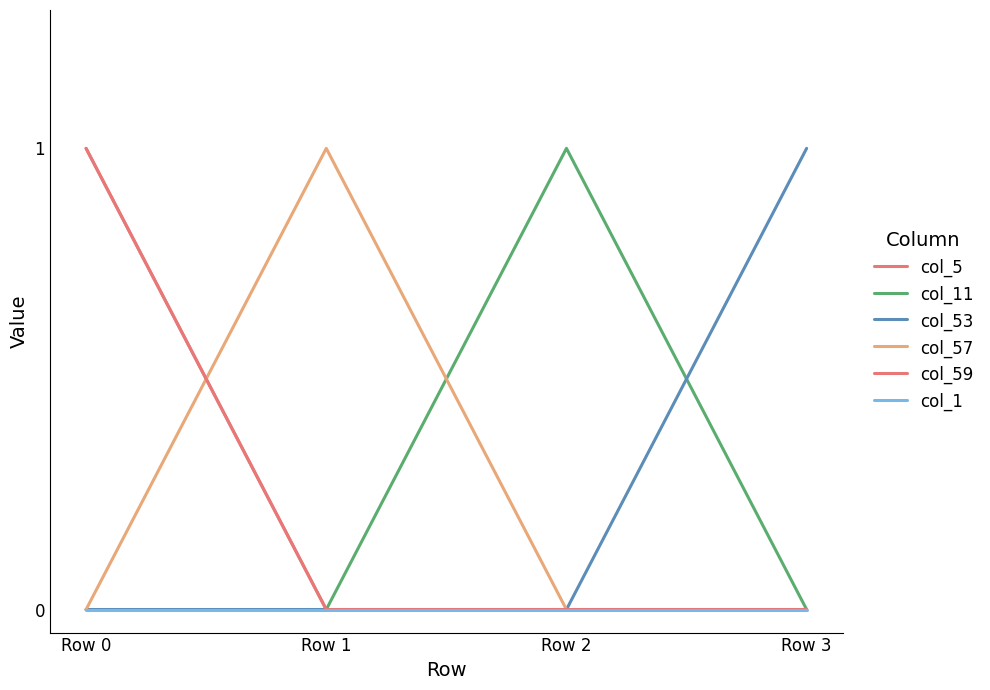

Is it true that col_1 equals 0 at Row 0?

True